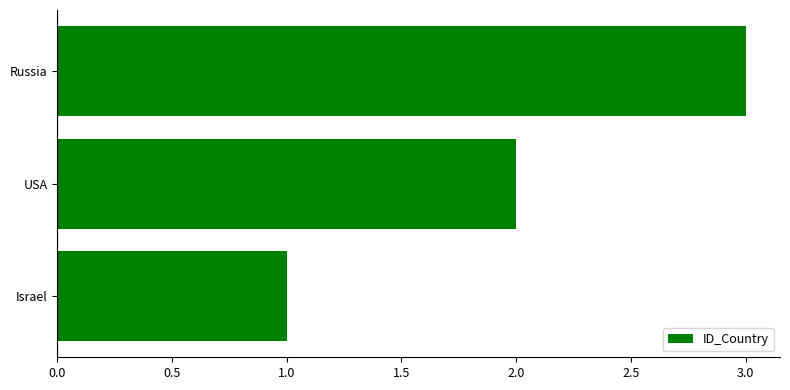

Is it true that the value at USA is 1?

False